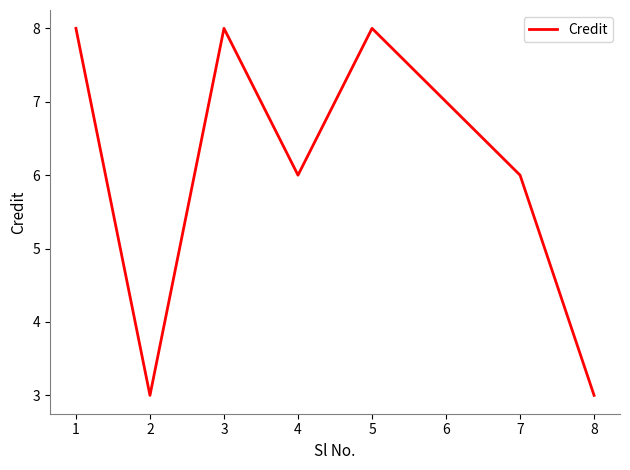

True or false: the data has more than 0 interior local peaks.

True